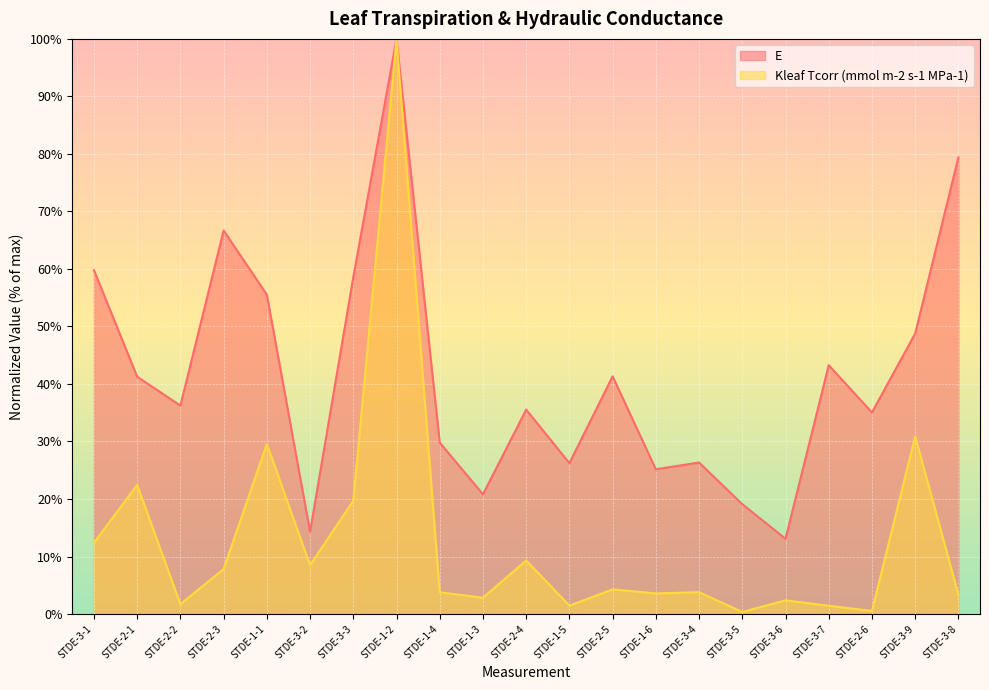

Where is E nearest to the value 56?

STDE-1-1